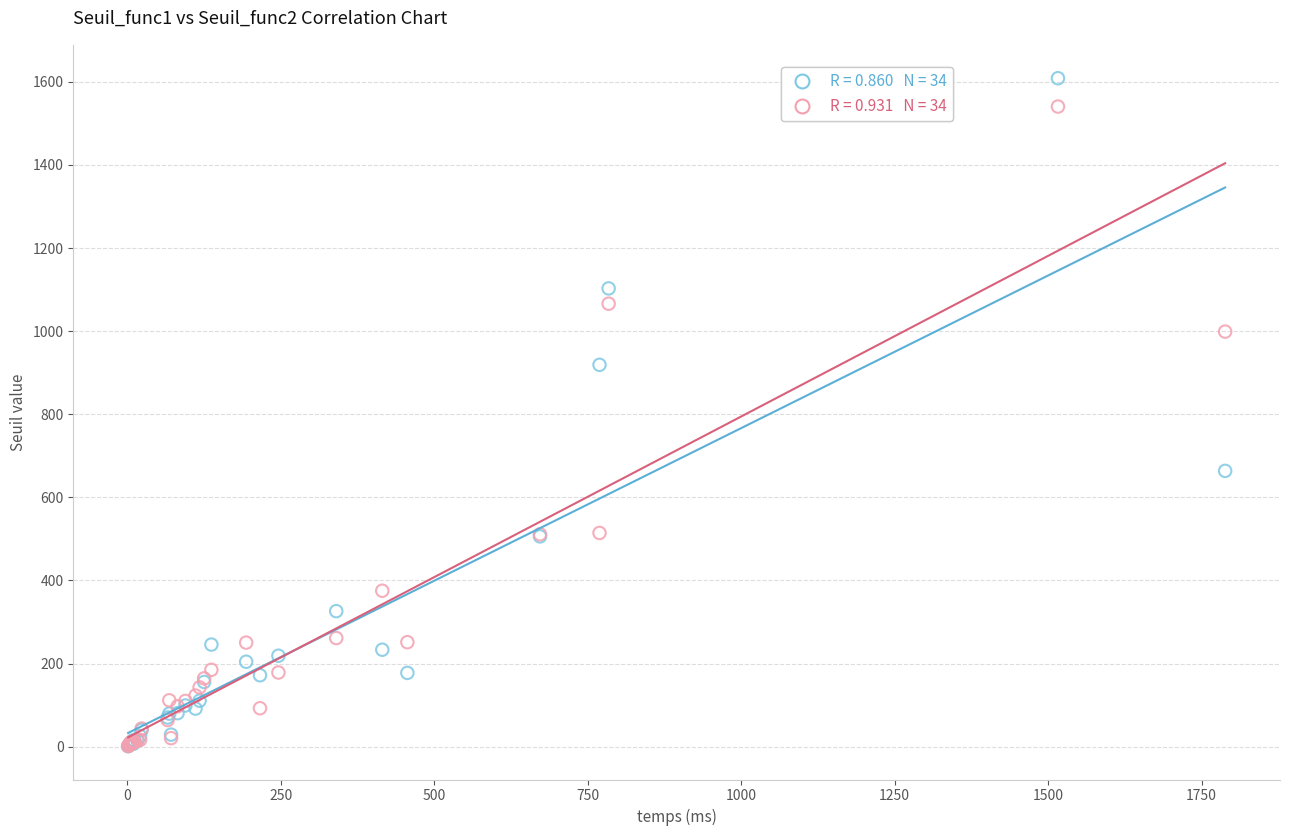

Across all series, what Y value is closest to 805?

919.0